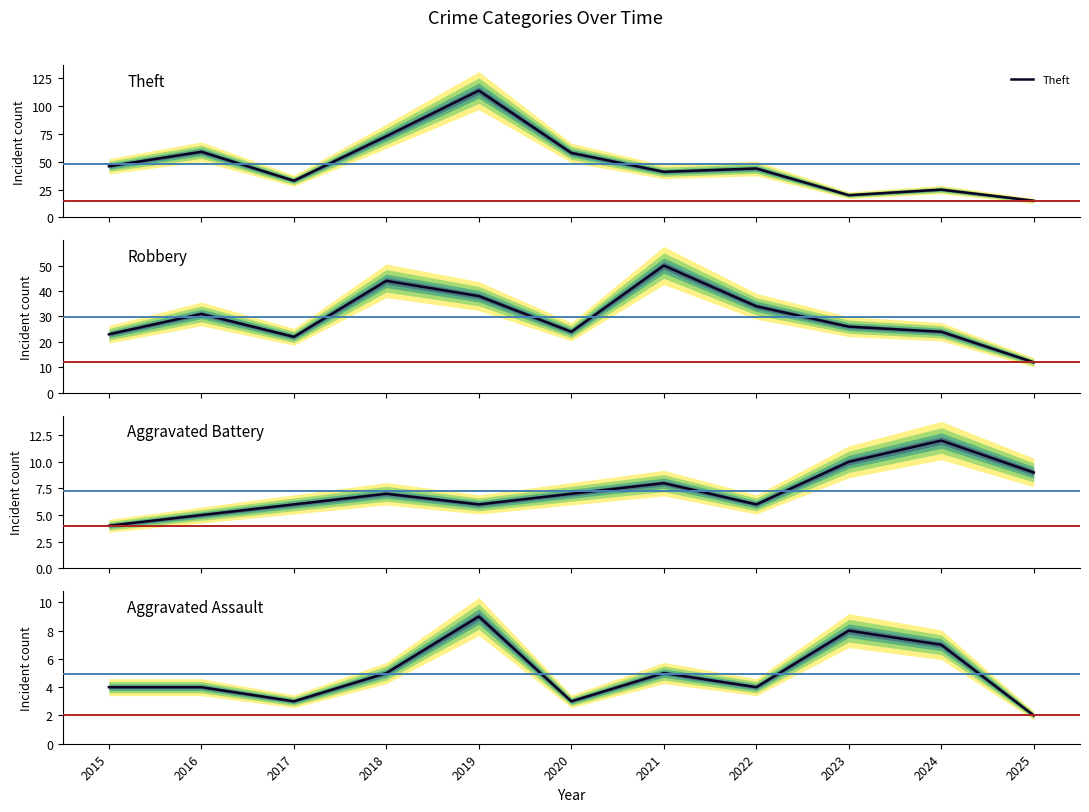

What is the lowest value of the Aggravated Assault series?

2